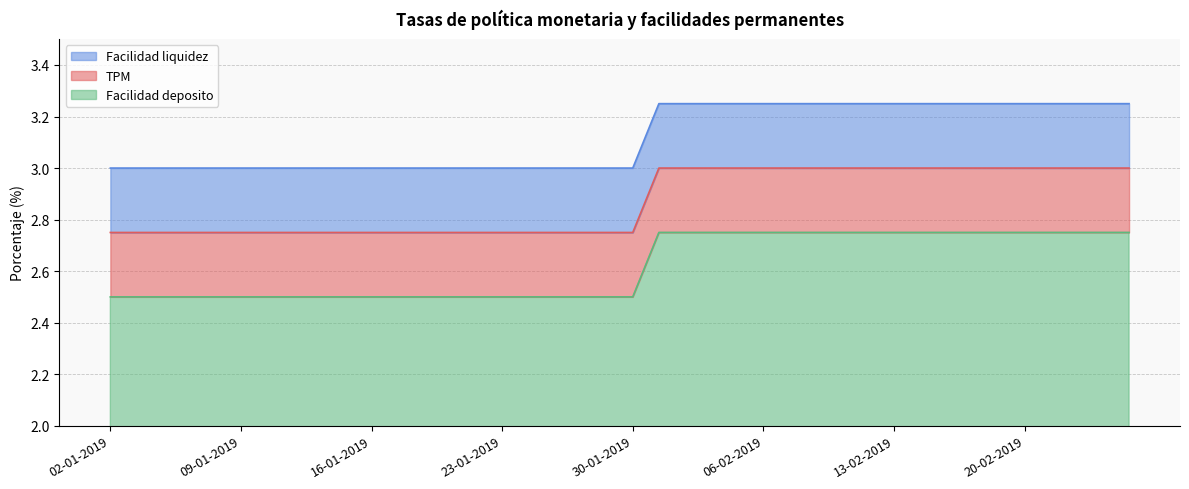

Is the value of TPM at 08-02-2019 greater than the value of Facilidad liquidez at 25-01-2019?

No